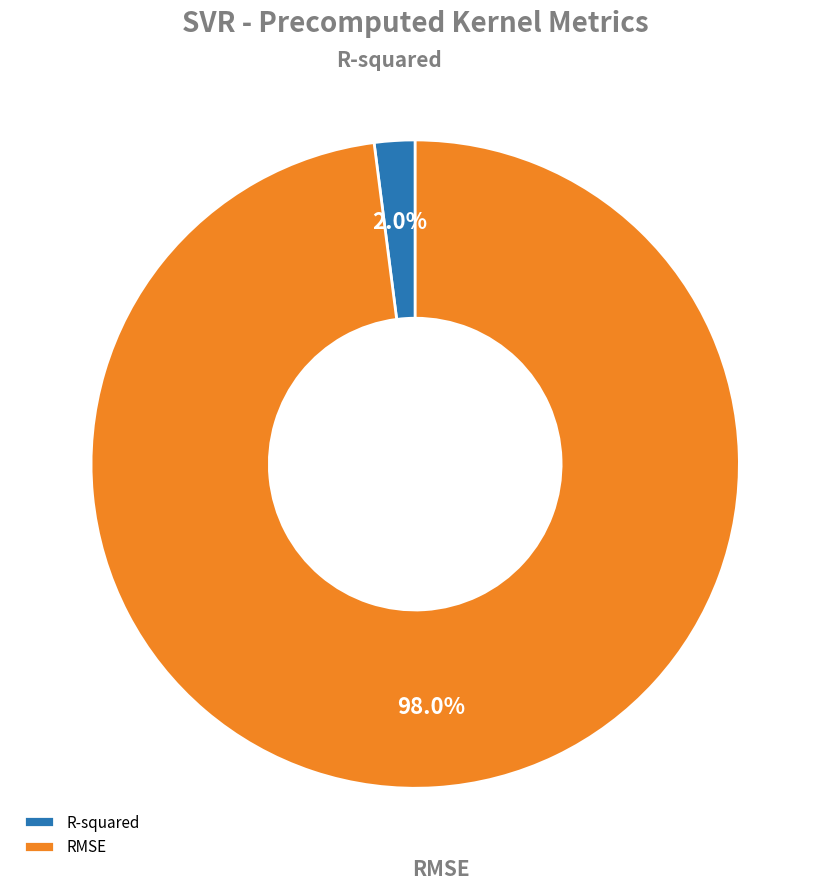

Rank the categories by value from highest to lowest.

RMSE, R-squared